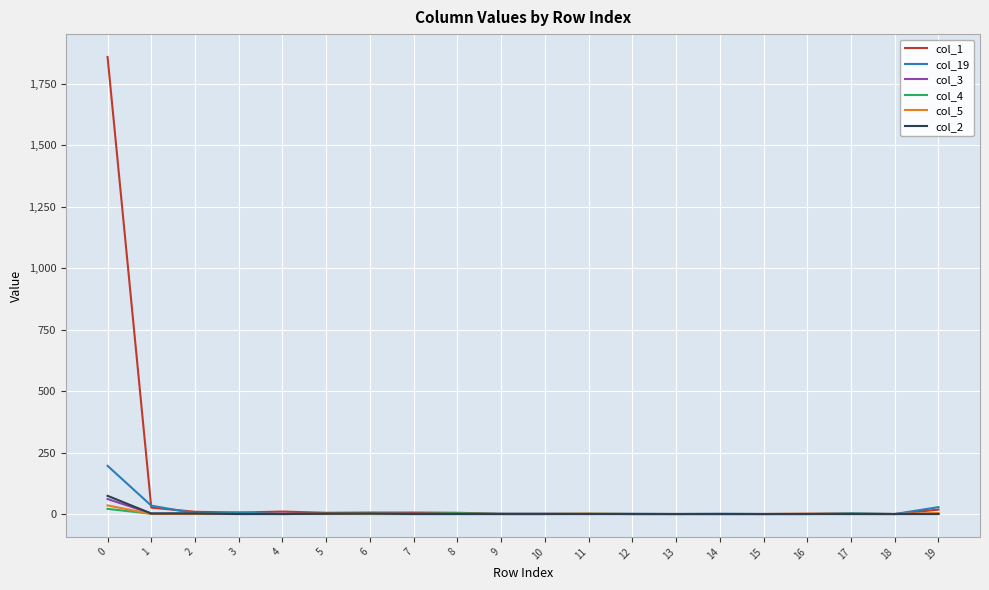

Which series has the largest range (max minus min)?

col_1